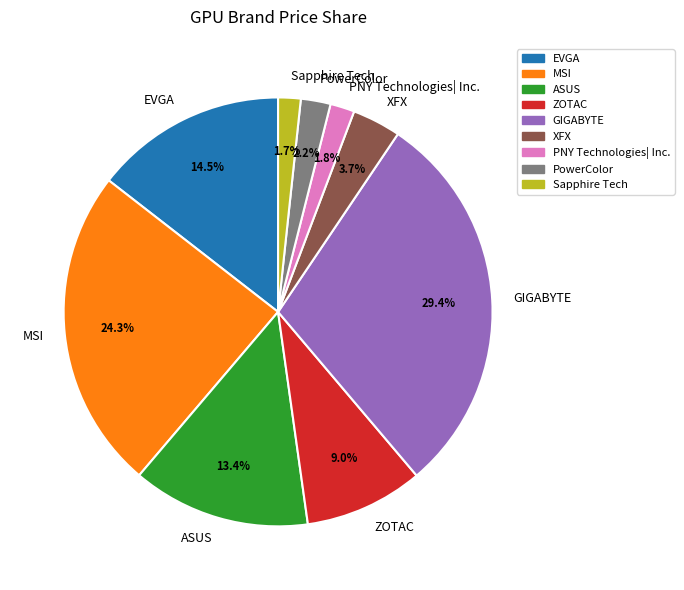

To the nearest percent, what portion does ASUS represent?

13%